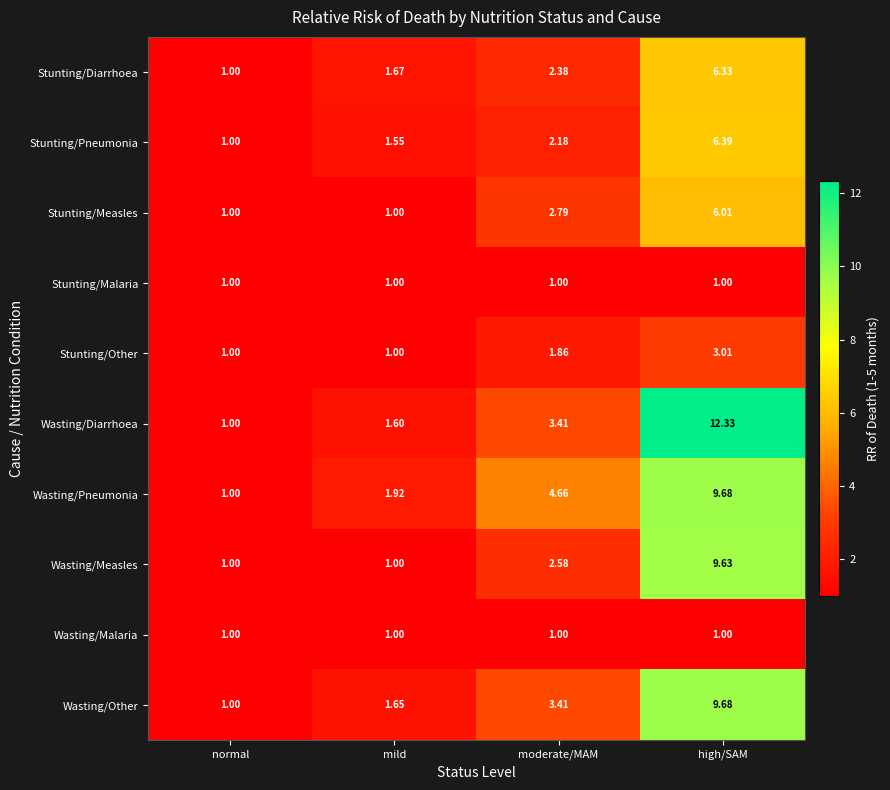

At which label does Wasting/Pneumonia reach its peak?

high/SAM